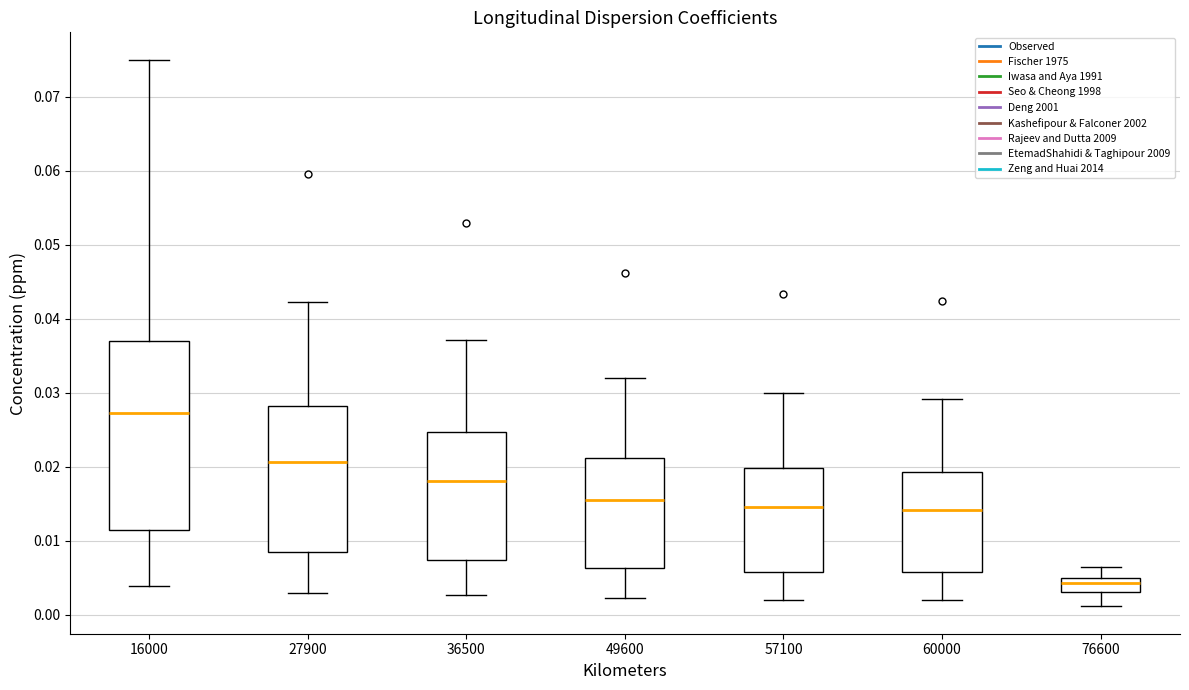

Reading left to right, transcribe this box plot: for each box, give where its median line is, the range the box spans, and where its two whiskers end, as read against the y-axis. The values are not printed on the chart, so give them approximately, as read against the axis.

16000: median 0.027, box 0.011 to 0.037, whiskers 0.004 to 0.075
27900: median 0.021, box 0.008 to 0.028, whiskers 0.003 to 0.042
36500: median 0.018, box 0.007 to 0.025, whiskers 0.003 to 0.037
49600: median 0.016, box 0.006 to 0.021, whiskers 0.002 to 0.032
57100: median 0.014, box 0.006 to 0.020, whiskers 0.002 to 0.030
60000: median 0.014, box 0.006 to 0.019, whiskers 0.002 to 0.029
76600: median 0.004, box 0.003 to 0.005, whiskers 0.001 to 0.006